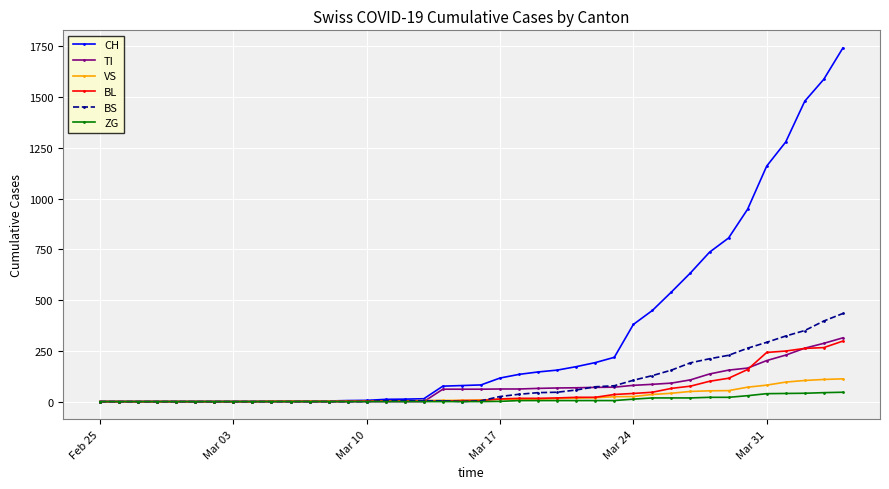

Which series has the widest spread of values?

CH